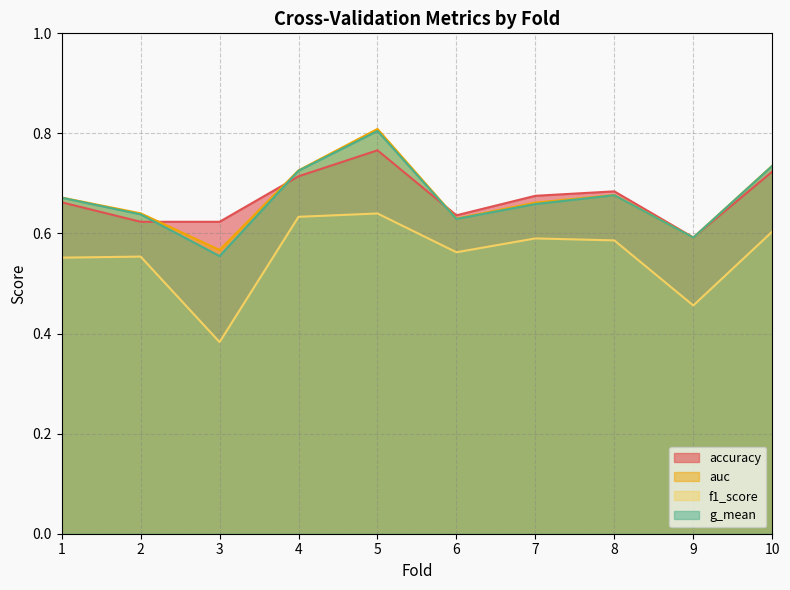

Which label corresponds to the smallest value in the chart?

3